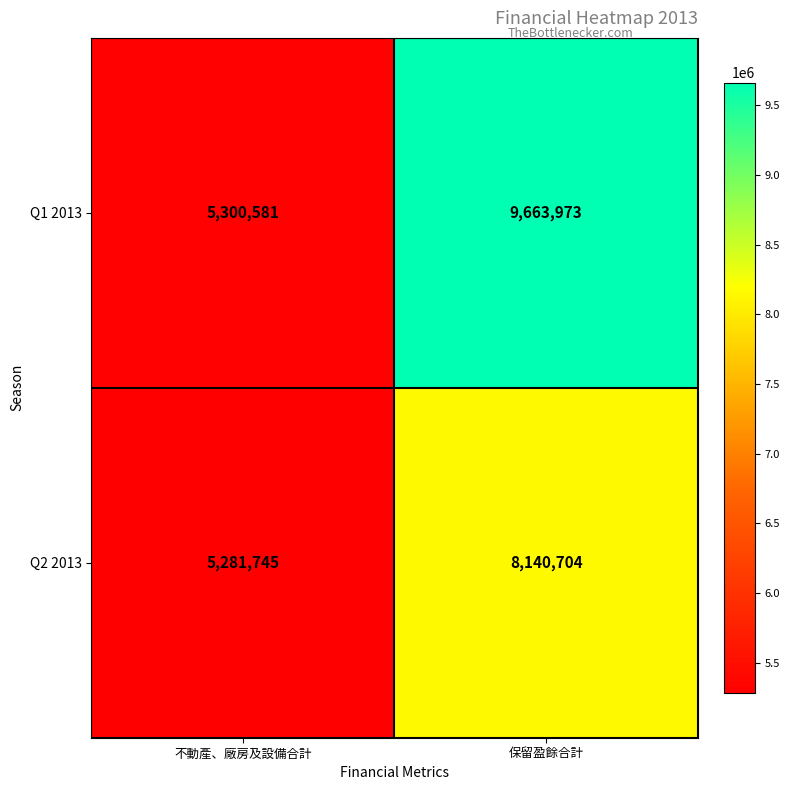

Rank the categories by Q1 2013 value from highest to lowest.

保留盈餘合計, 不動產、廠房及設備合計